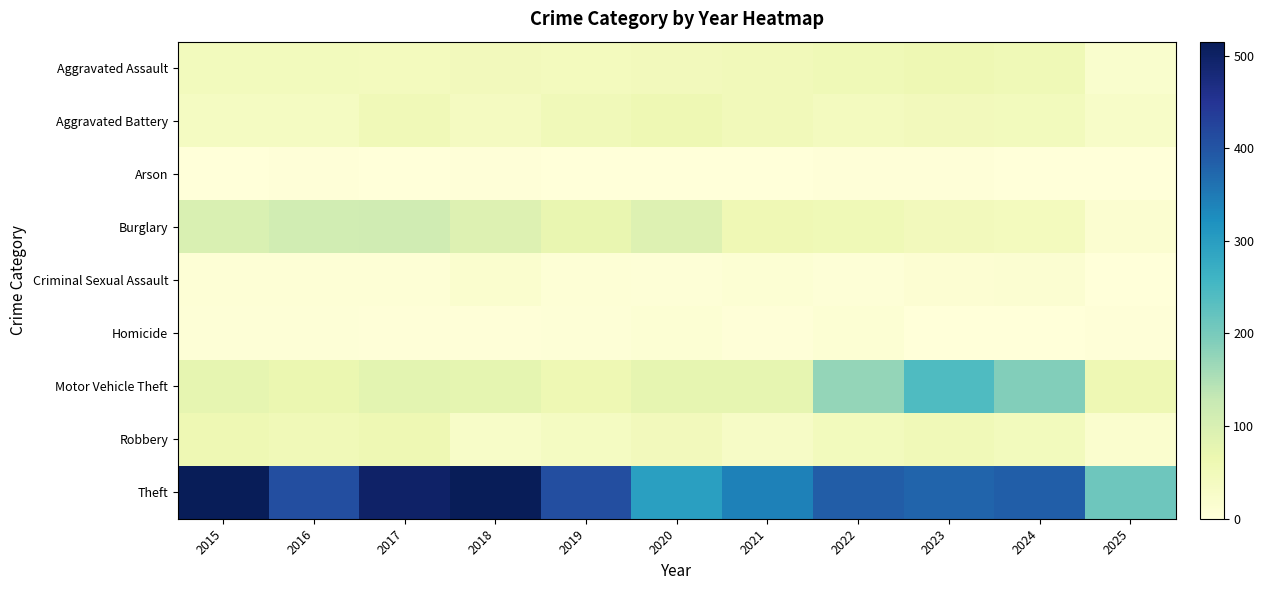

At how many categories does at least one series exceed 178?

11